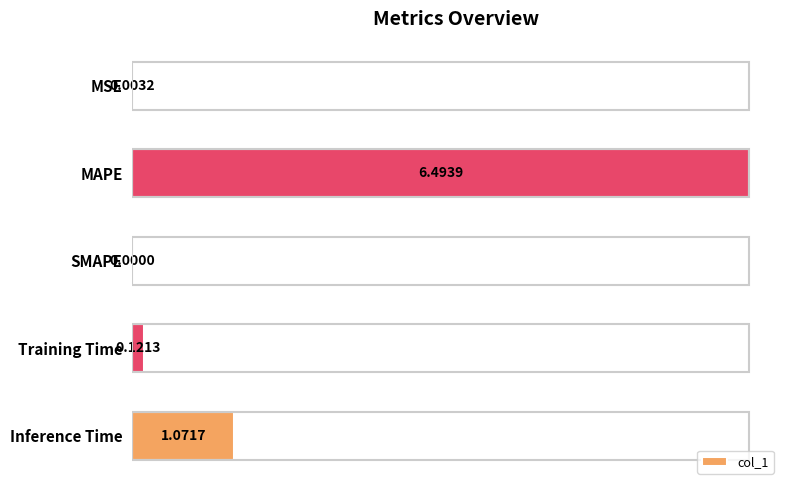

Which category has the highest value across all series?

MAPE